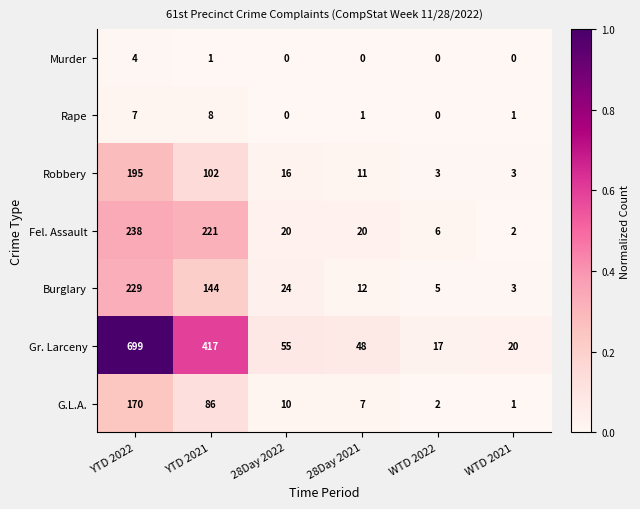

At which label is Gr. Larceny closest to 358?

YTD 2021